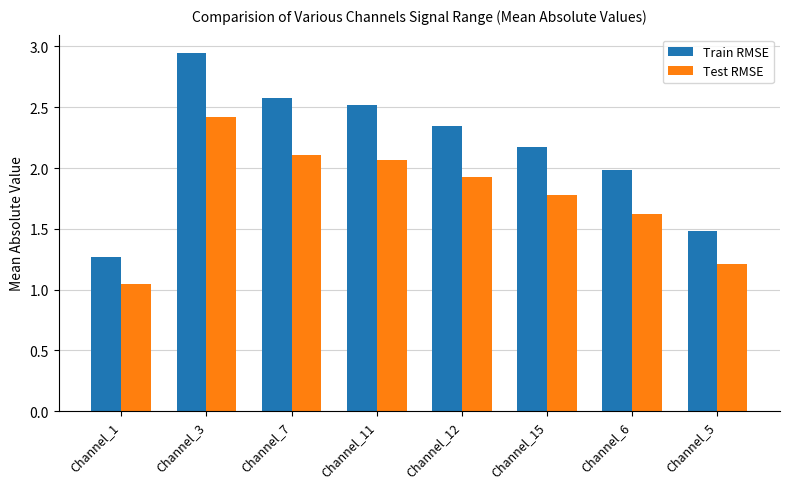

What position from the right is Channel_11?

5